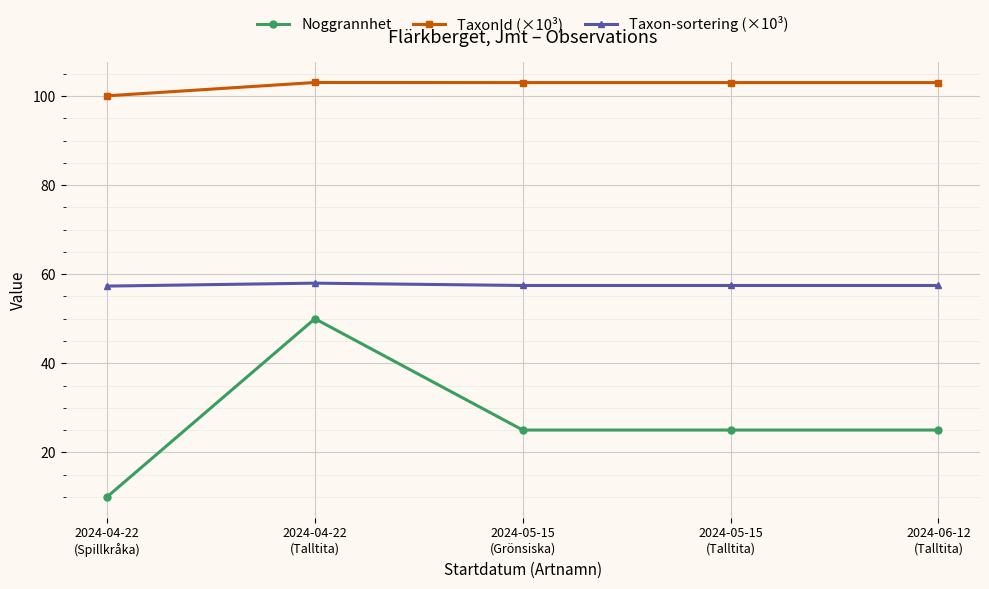

Is it true that TaxonId (×10³) equals 155.5 at 2024-05-15
(Grönsiska)?

False